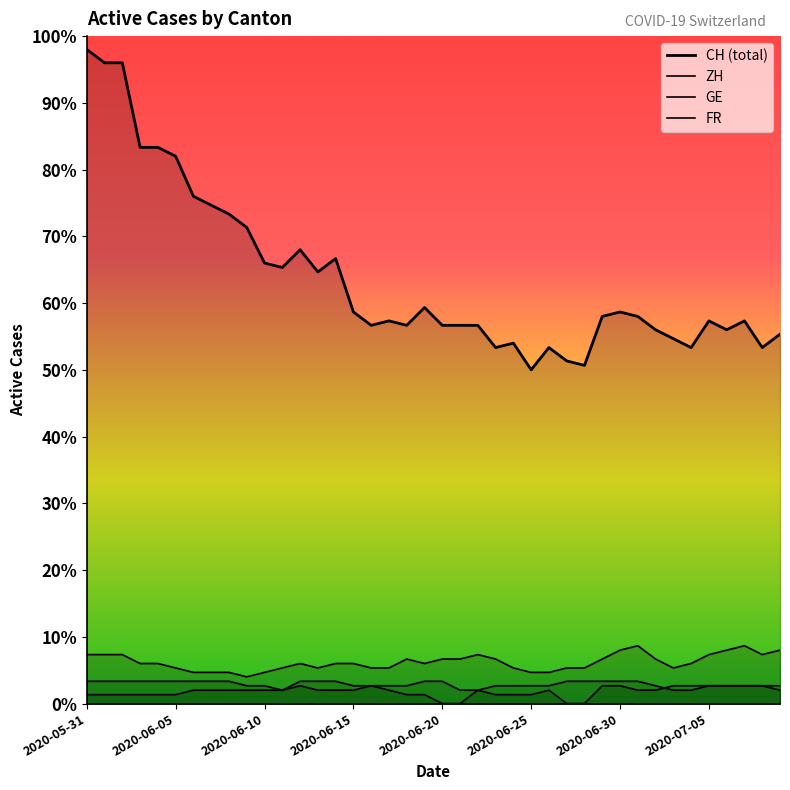

Which series has the largest total across all categories?

CH